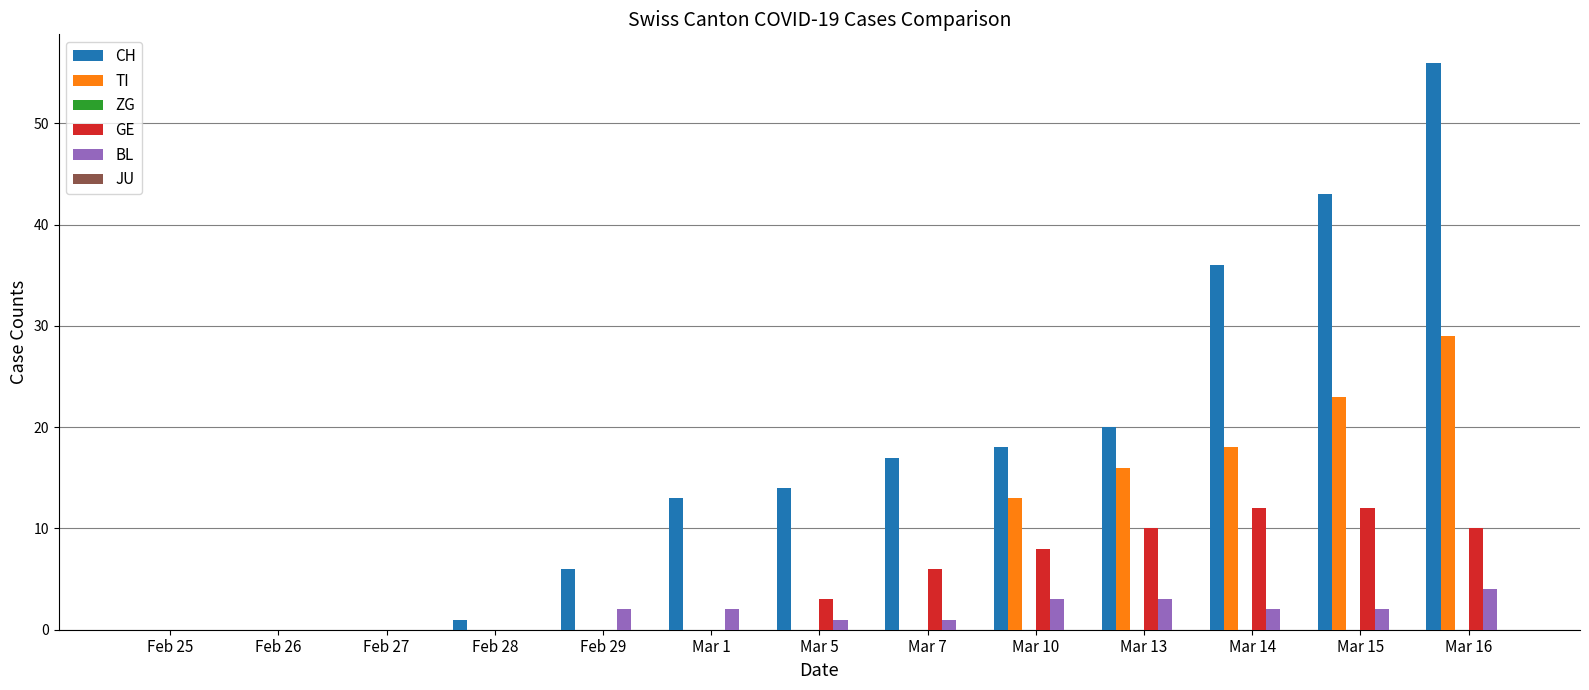

How many series are shown in this chart?

4